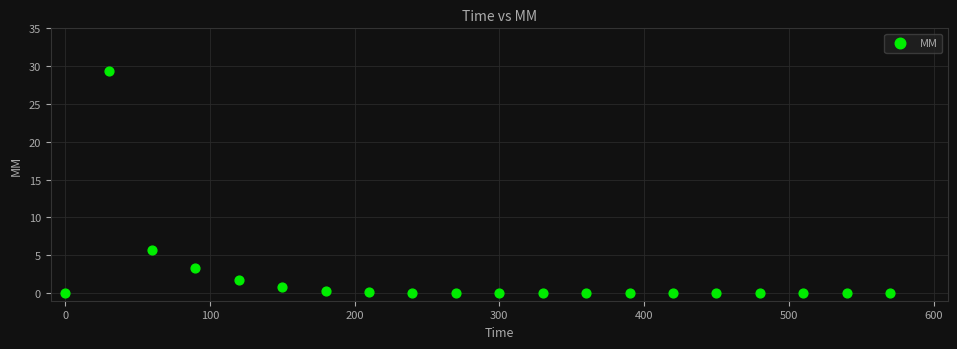

What Y value in the scatter plot is closest to 14?

5.7